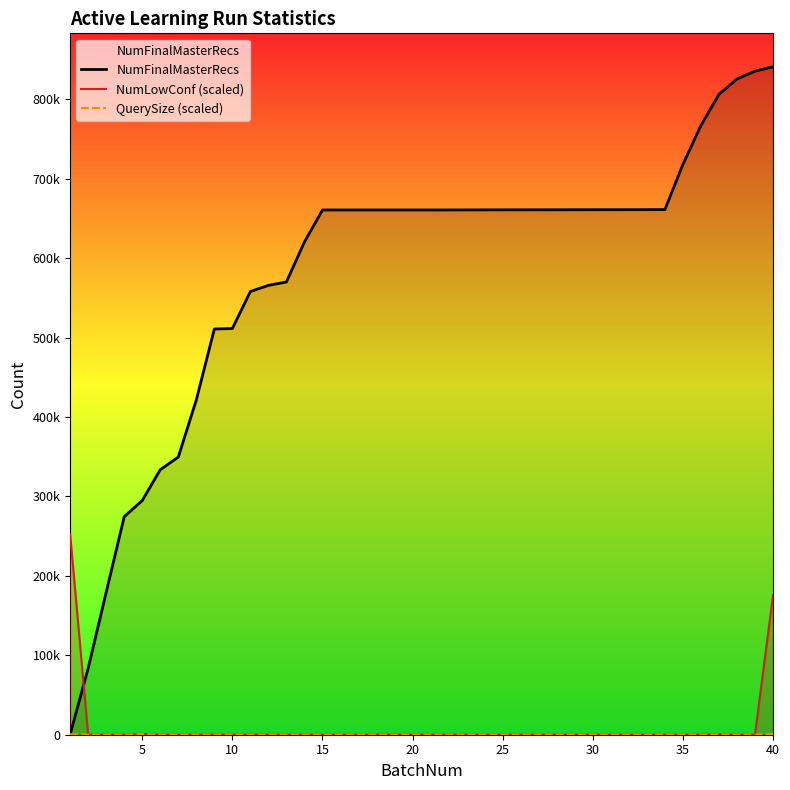

What is the average value of the QuerySize (scaled) series?

113.4